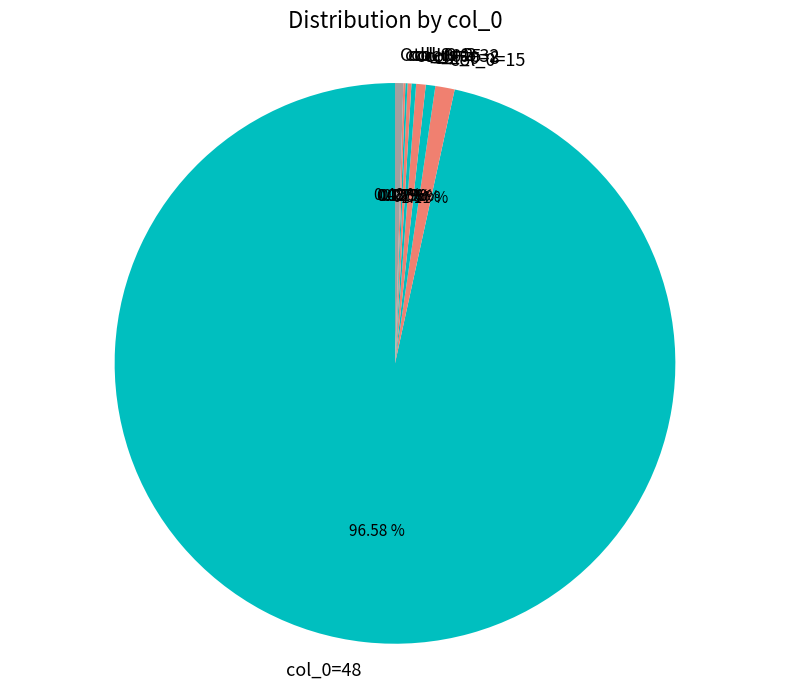

Does any single category account for the majority?

Yes